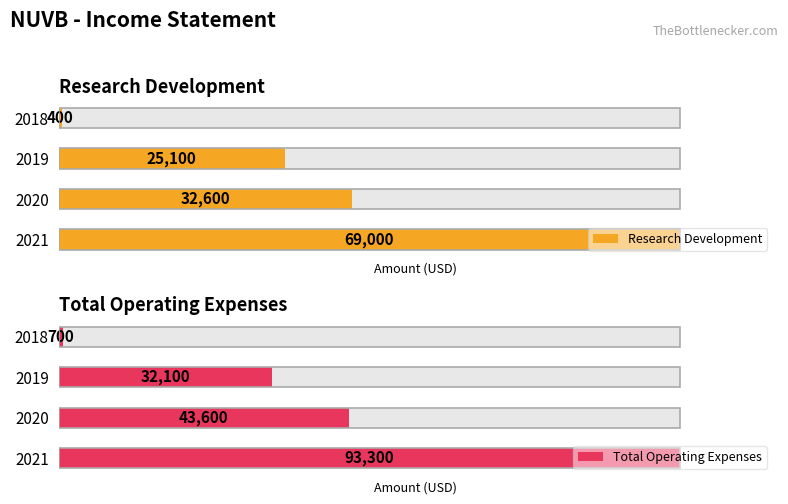

Between 2019 and 2018, which series saw the biggest shift?

Total Operating Expenses